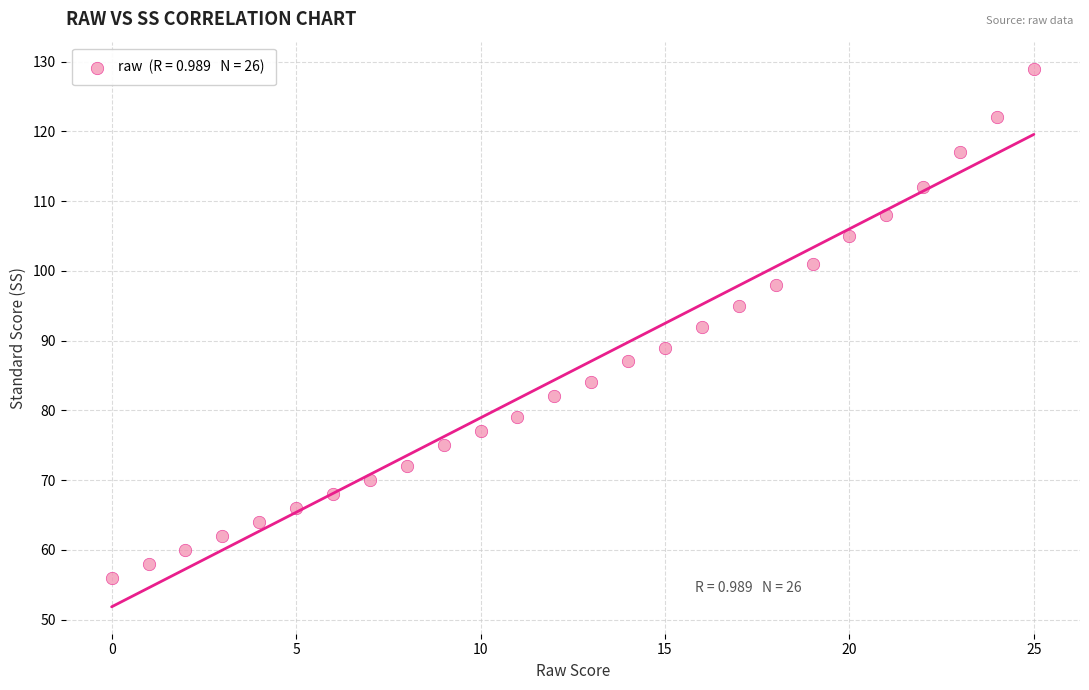

What is the range of Y values (max minus min)?

73